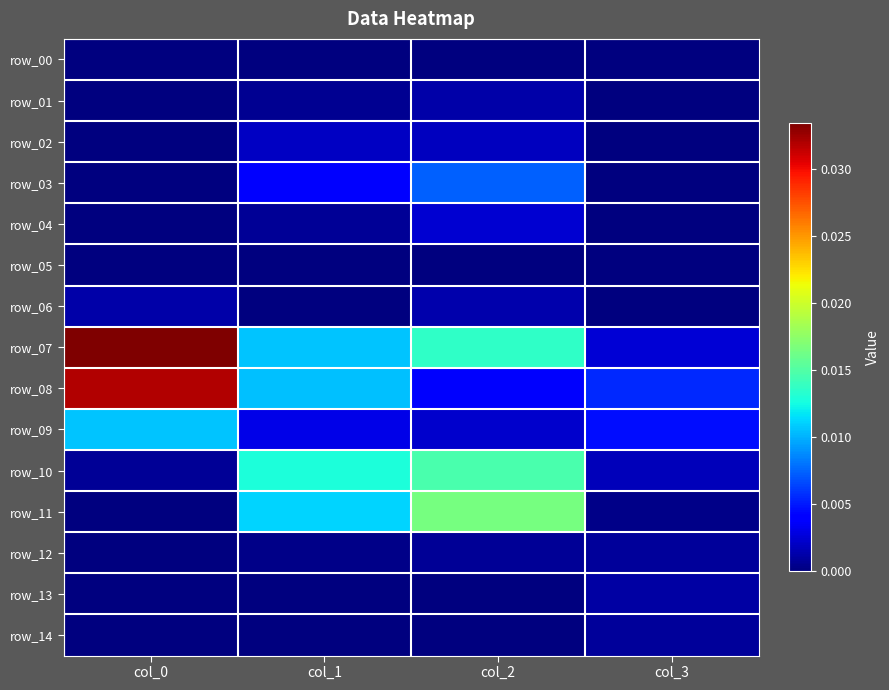

Which category has the highest value in the row_13 series?

col_3